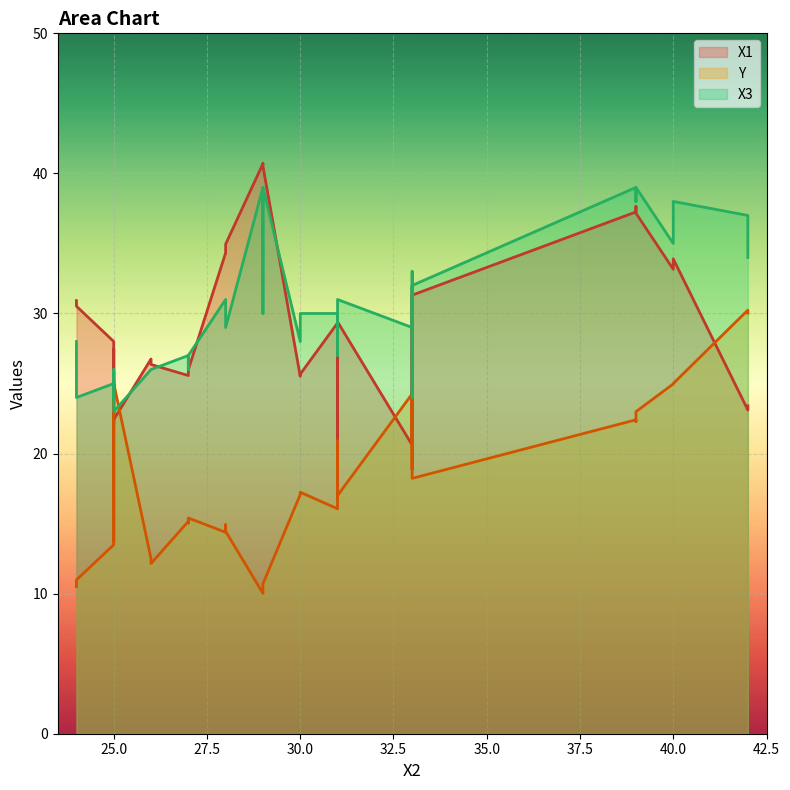

Reading left to right, extract all data points from this chart.

X1: 24=30.9	27=25.6	29=40.5	31=18.8	25=22.6	33=31.9	26=26.7	28=34.3	31=29.3	39=37.2	33=20.9	30=25.7	25=28.0	42=23.4	40=33.2	24=30.7	27=26.0	29=40.7	31=18.5	25=22.1	33=31.9	26=26.8	28=34.6	31=29.3	39=37.6	33=20.6	30=25.5	25=27.5	42=23.1	40=33.9	24=30.5	27=25.6	29=40.7	31=18.4	25=22.4	33=31.3	26=26.4	28=35.0	31=29.4	39=37.2
Y: 24=10.5	27=15.2	29=10.7	31=20.8	25=25.8	33=18.9	26=12.2	28=14.4	31=16.8	39=22.4	33=24.3	30=17.2	25=13.5	42=30.0	40=25.0	24=10.6	27=15.4	29=10.4	31=20.3	25=25.2	33=18.9	26=12.5	28=14.9	31=16.1	39=22.3	33=24.3	30=17.1	25=13.7	42=30.2	40=25.0	24=11.0	27=15.0	29=10.0	31=20.9	25=25.0	33=18.2	26=12.2	28=14.4	31=17.0	39=23.0
X3: 24=28.0	27=27.0	29=39.0	31=28.0	25=25.0	33=32.0	26=26.0	28=31.0	31=30.0	39=39.0	33=24.0	30=30.0	25=25.0	42=34.0	40=35.0	24=24.0	27=27.0	29=30.0	31=30.0	25=24.0	33=33.0	26=26.0	28=31.0	31=30.0	39=38.0	33=29.0	30=28.0	25=26.0	42=37.0	40=38.0	24=24.0	27=26.0	29=39.0	31=27.0	25=23.0	33=32.0	26=26.0	28=29.0	31=31.0	39=39.0